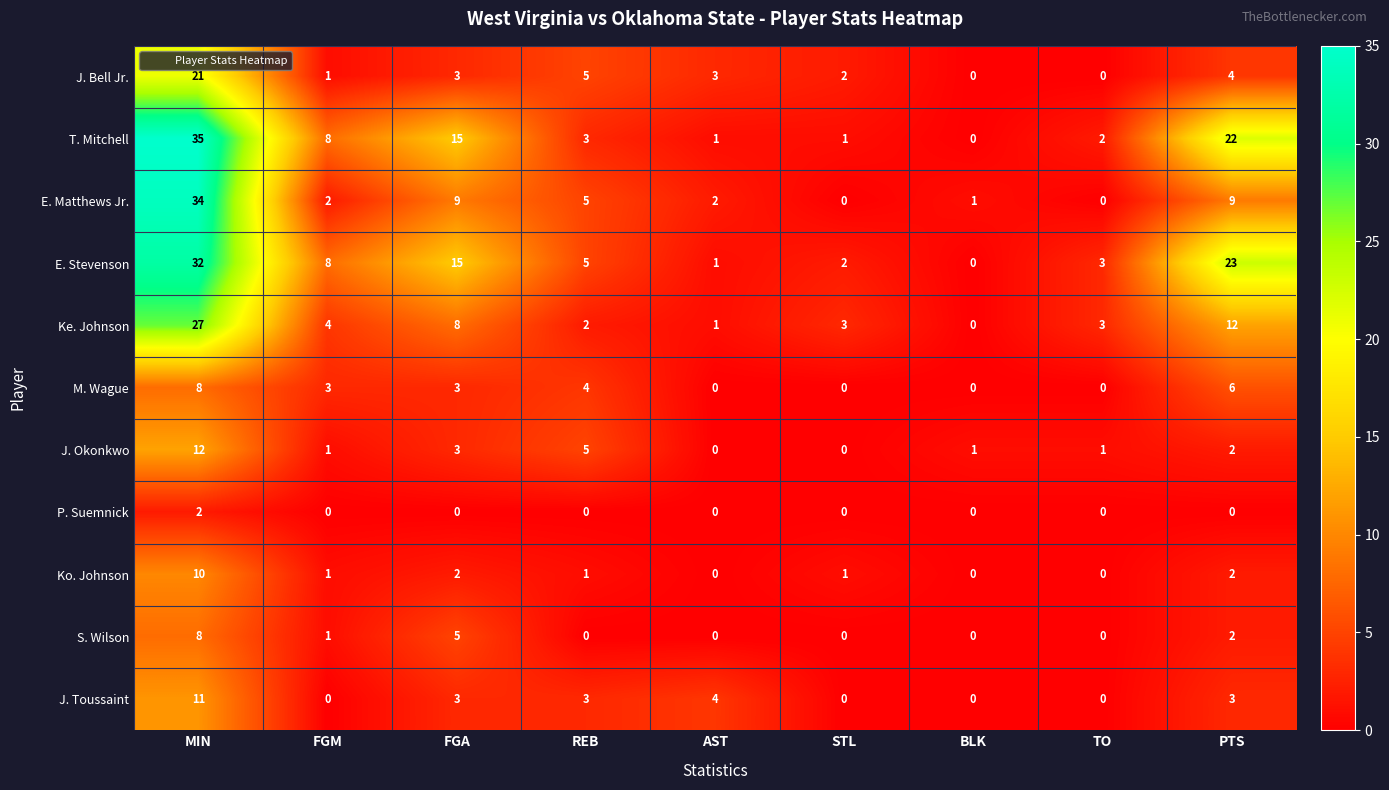

At which category does the chart reach its peak across all series?

MIN